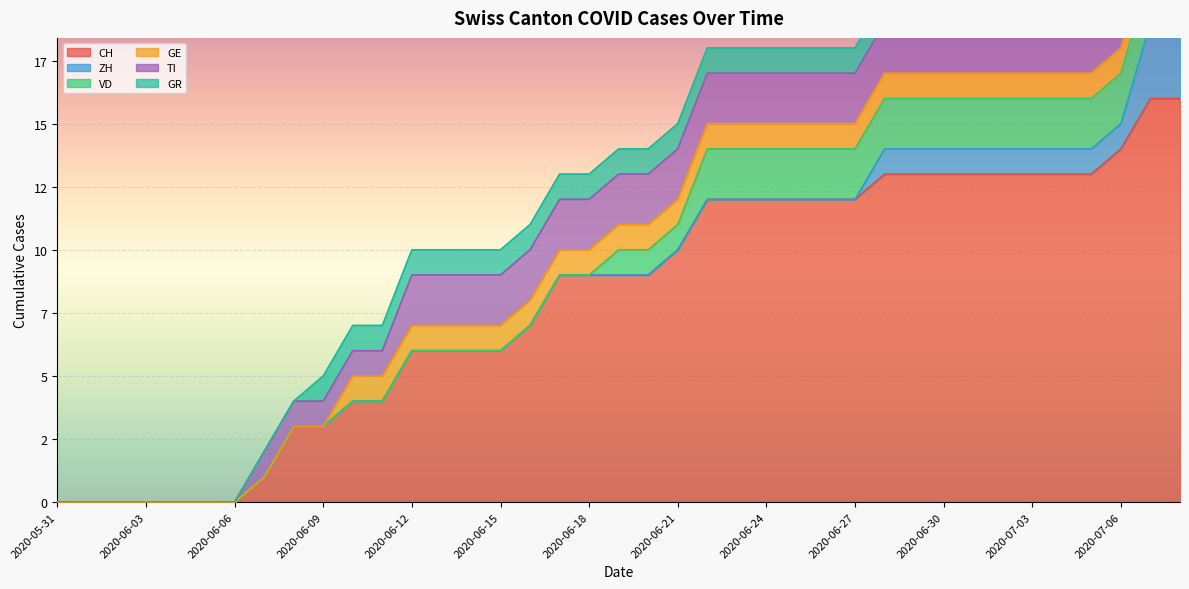

The value of GE at 2020-06-05 is -1. True or false?

False